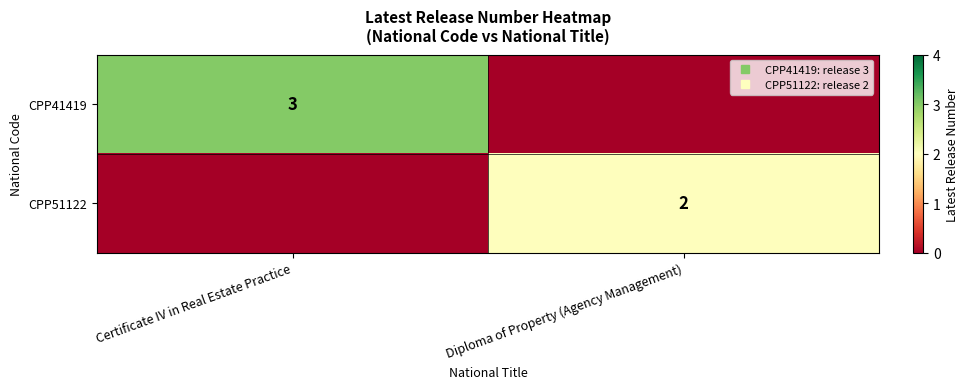

Which series has the largest total across all categories?

CPP41419